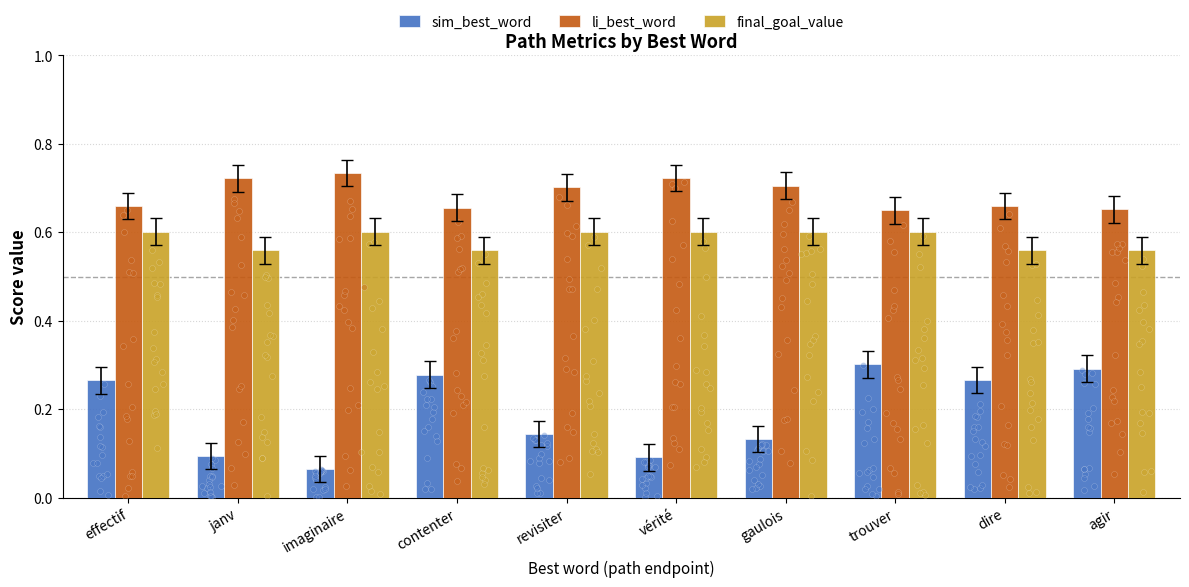

Which series has the largest total across all categories?

li_best_word